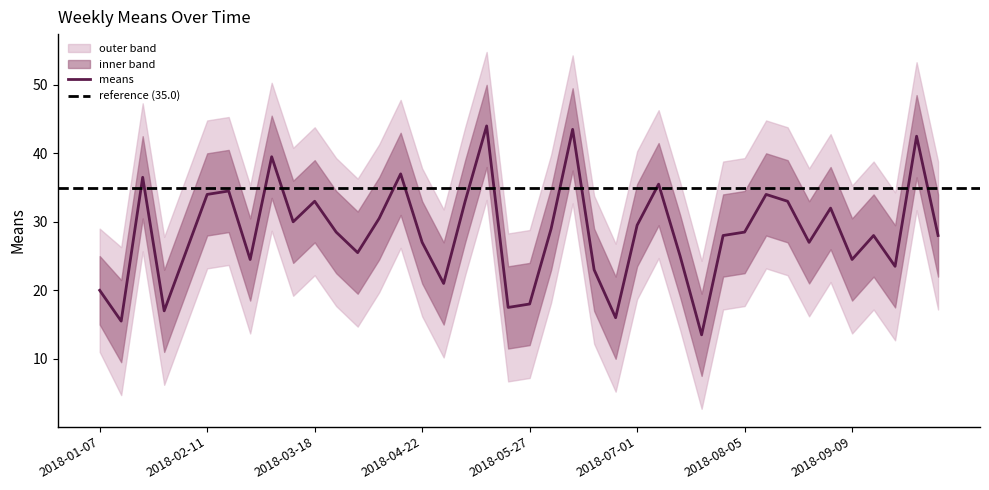

What is the label of the 12th point from the right?

2018-07-22